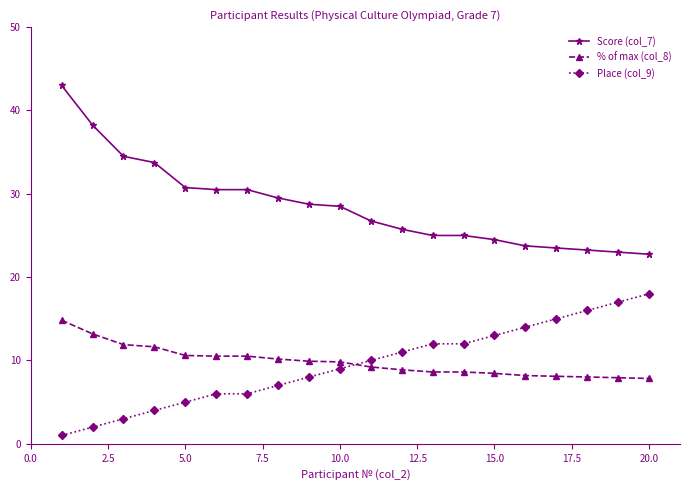

Which series has the largest total across all categories?

Score (col_7)